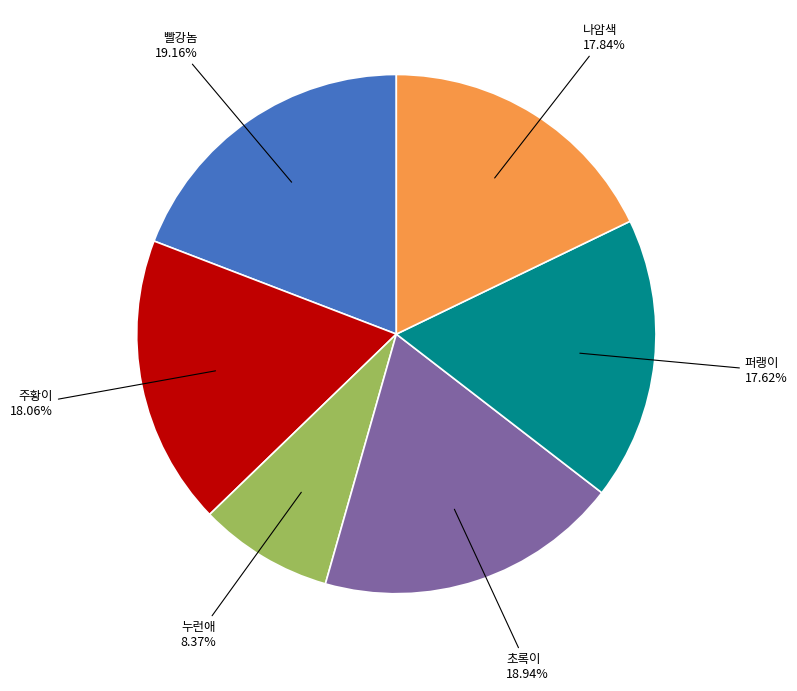

Is there any slice that represents more than half of the pie?

No